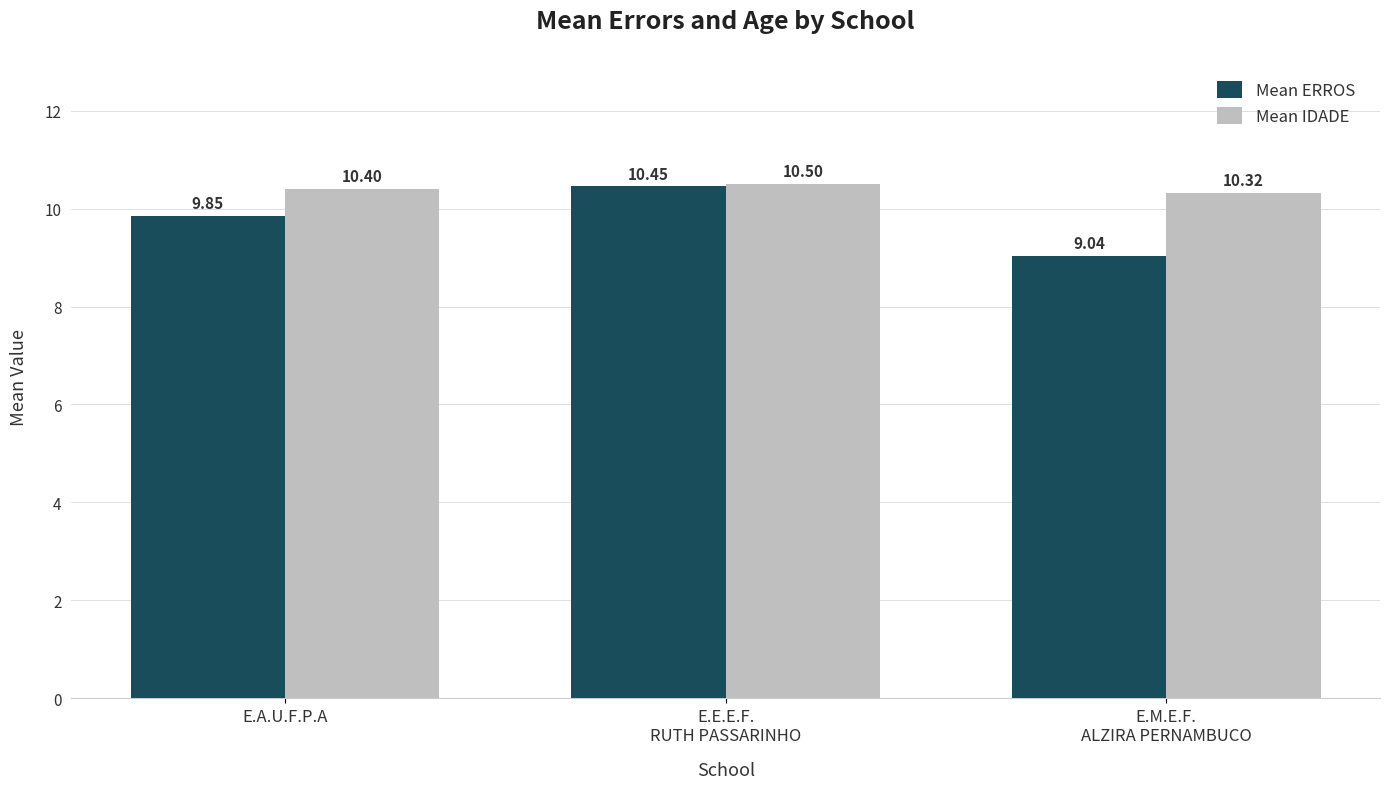

What is the difference between the highest and lowest values at E.M.E.F.
ALZIRA PERNAMBUCO?

1.3